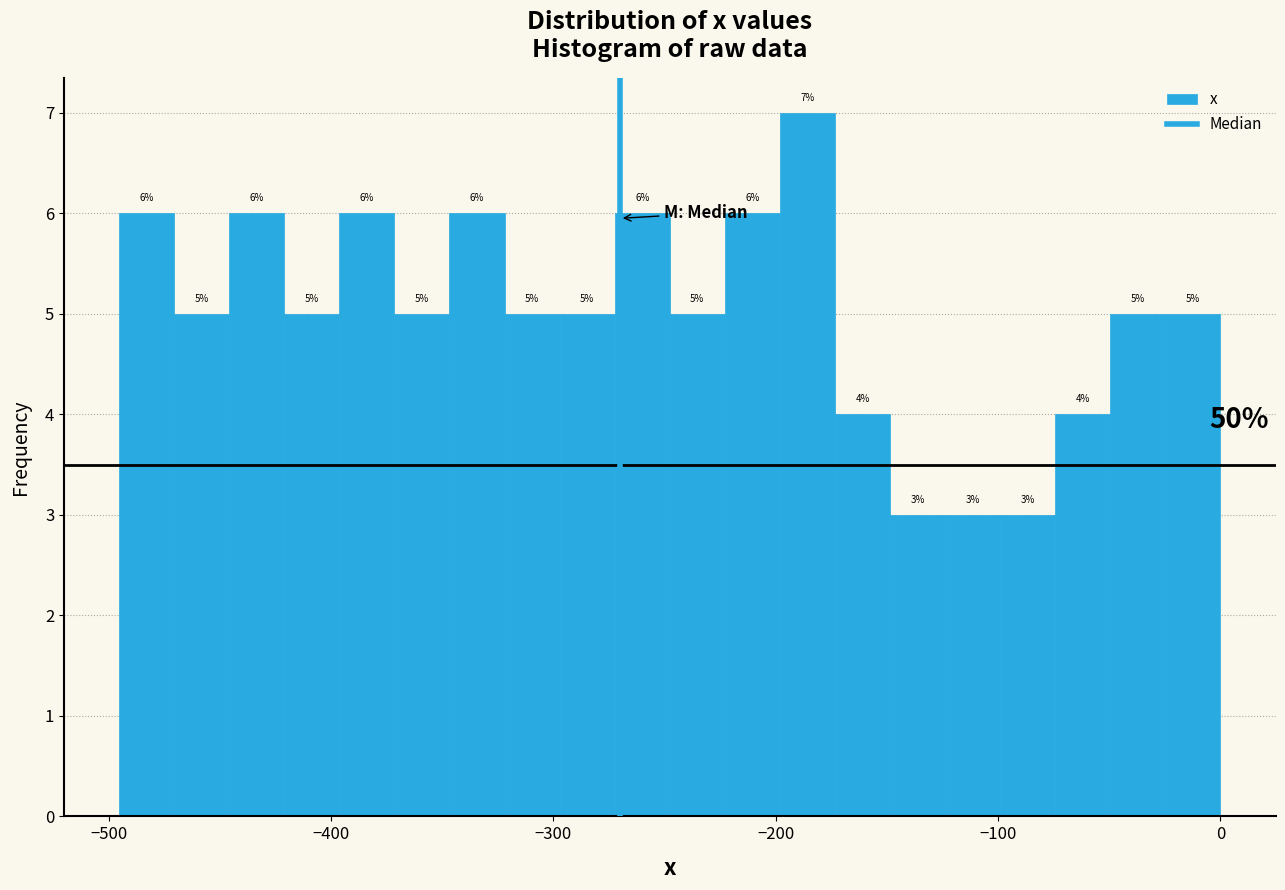

Around what value on the x-axis is the tallest bar? Give the approximate position of its centre, as read against the axis.

-190